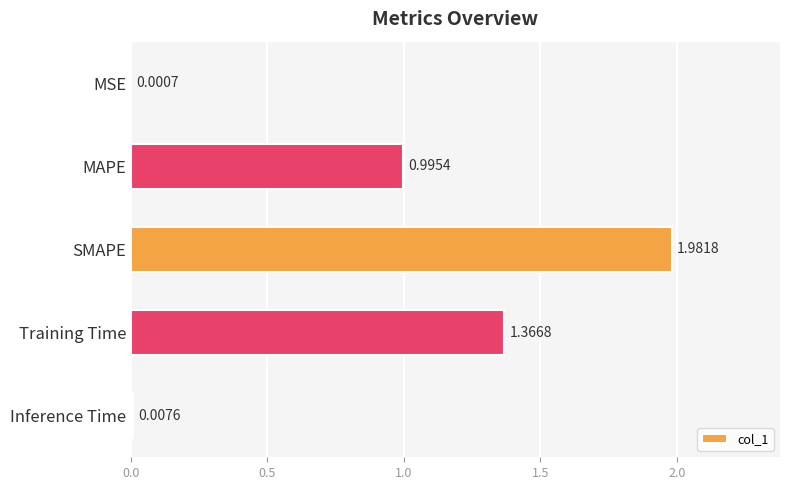

At which label is the value closest to 0?

MSE